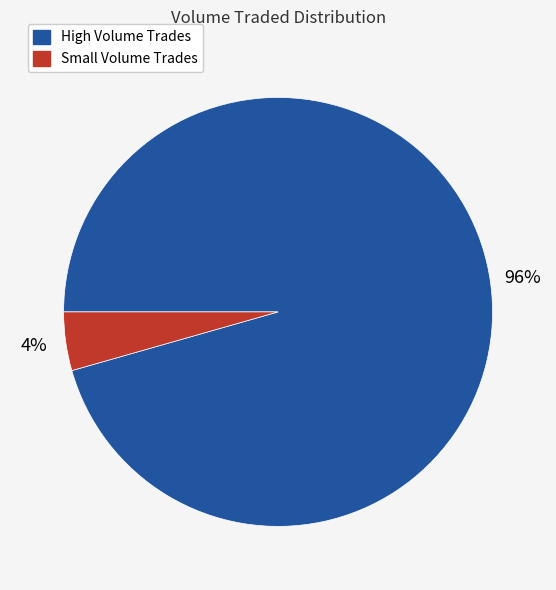

To the nearest percent, what is the average slice percentage?

50%